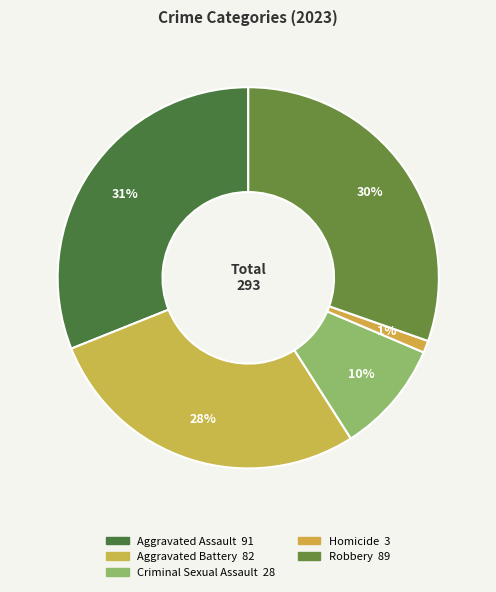

Which has a higher value, Aggravated Battery or Criminal Sexual Assault?

Aggravated Battery